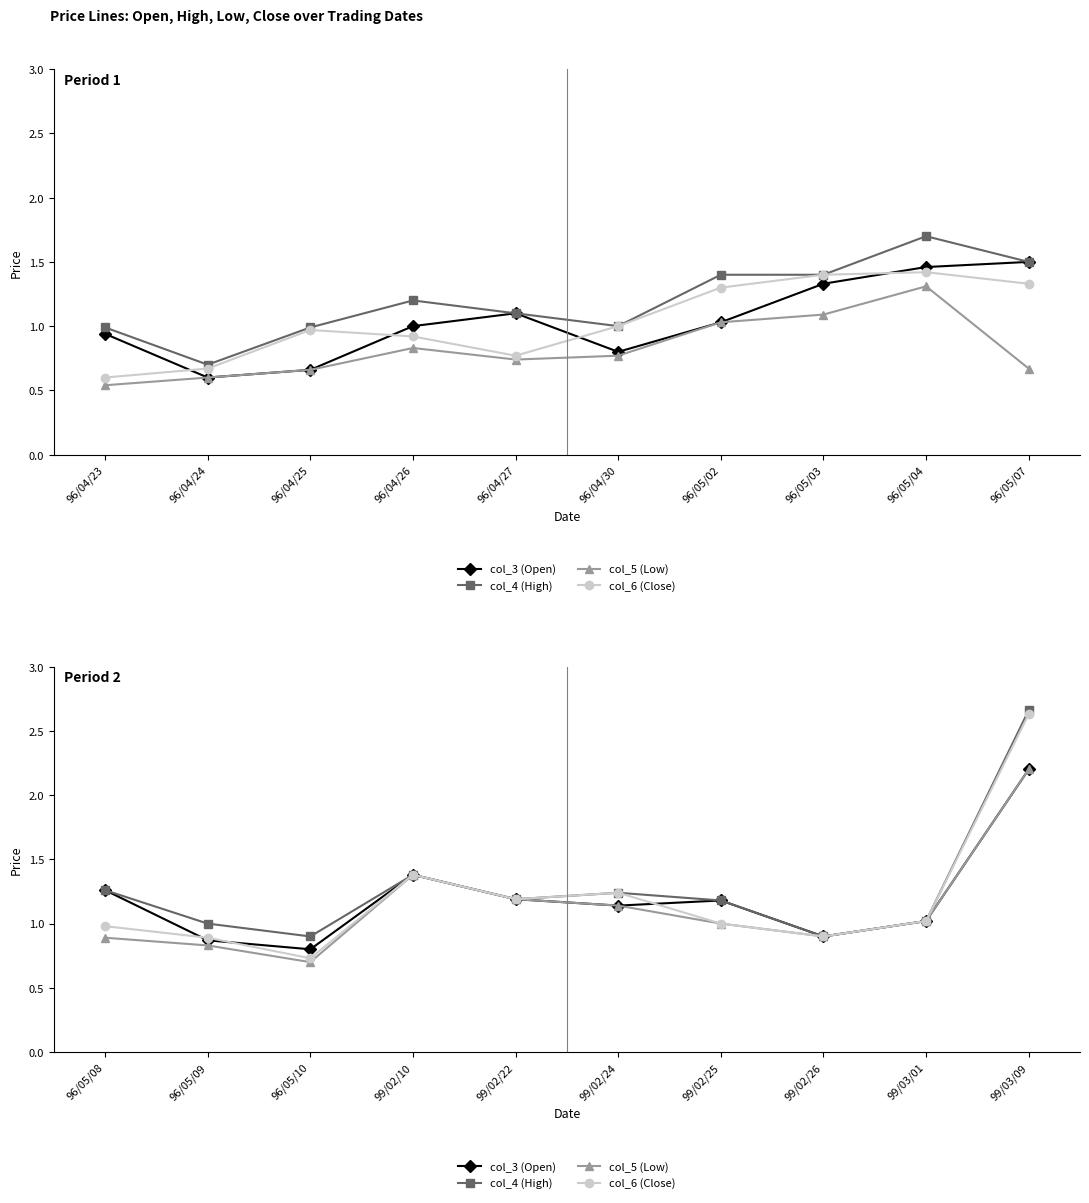

How many lines are shown in the chart?

4